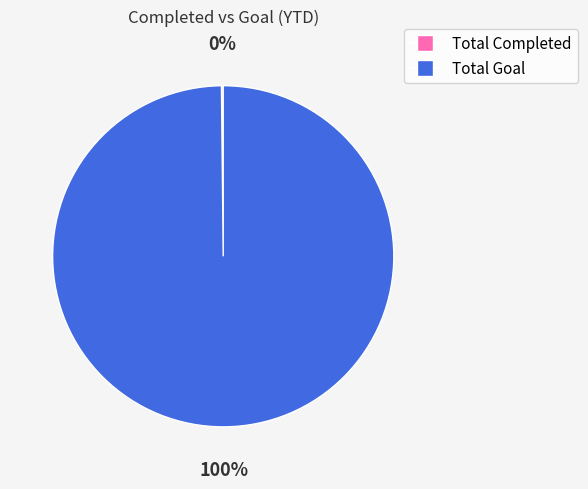

Is Total Goal the majority of the pie?

Yes